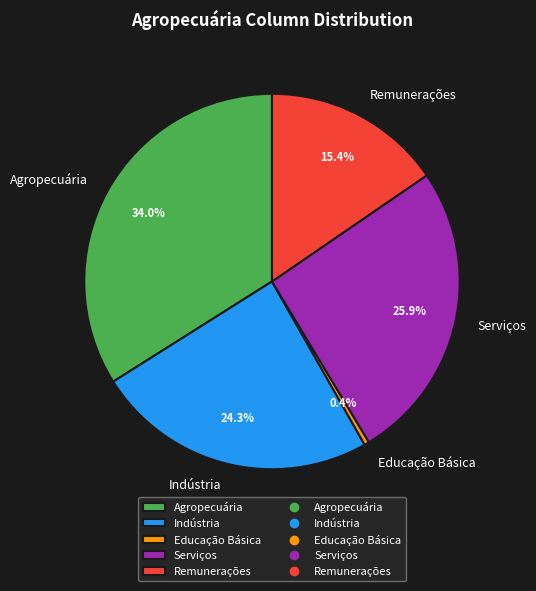

Between Remunerações and Serviços, which is larger?

Serviços